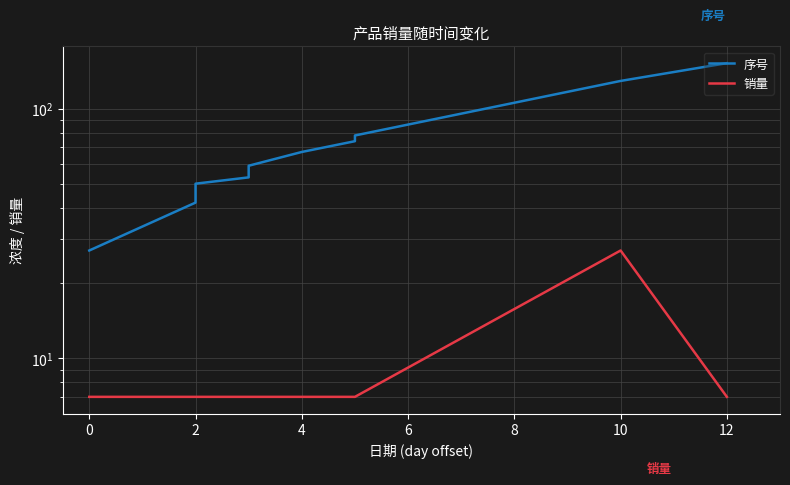

At which category is the sum across all series the highest?

12